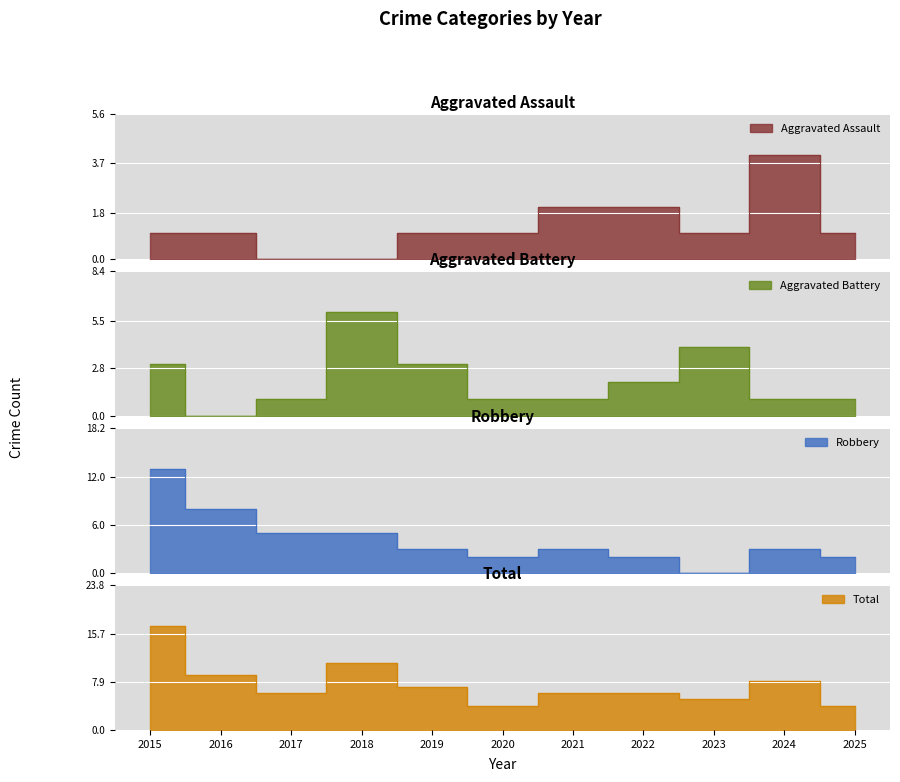

At which category does Aggravated Assault reach its first local valley?

2023